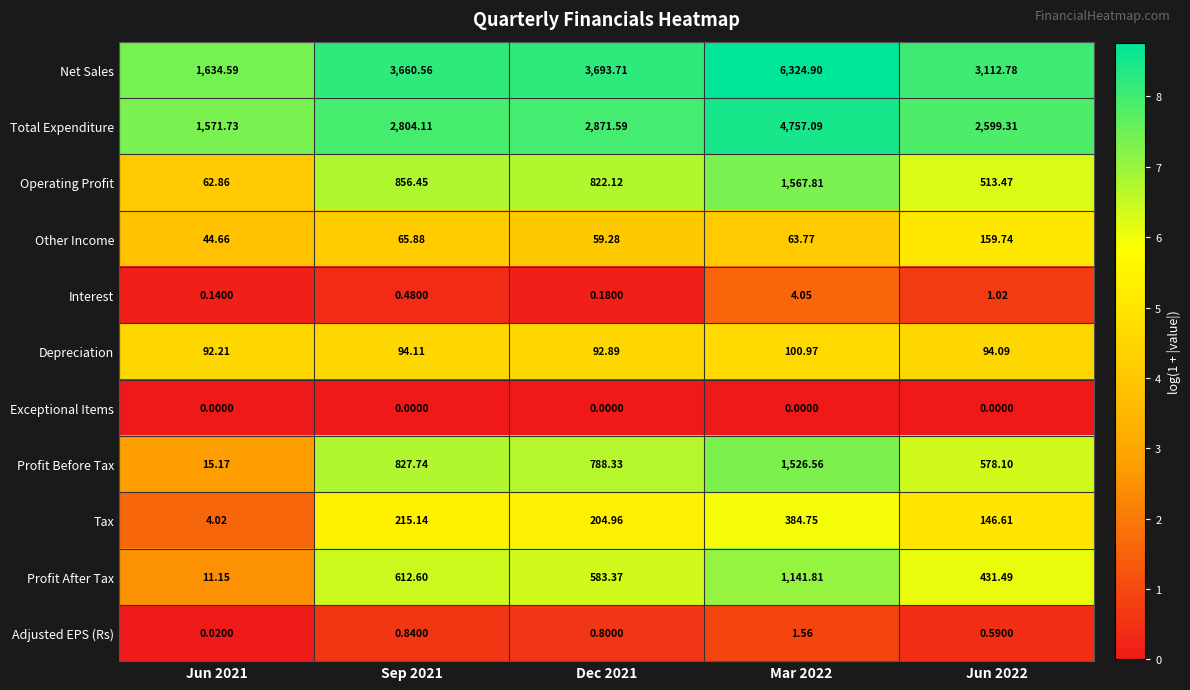

Between Mar 2022 and Jun 2022, which series saw the biggest shift?

Net Sales